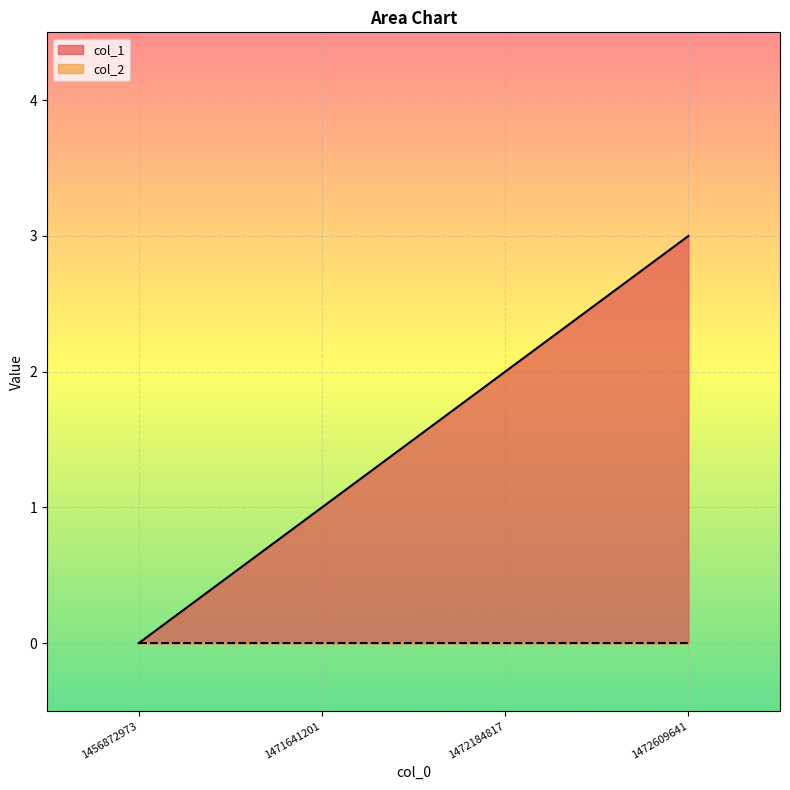

Reading right to left, transcribe all the data shown in this chart.

3	2	1	0